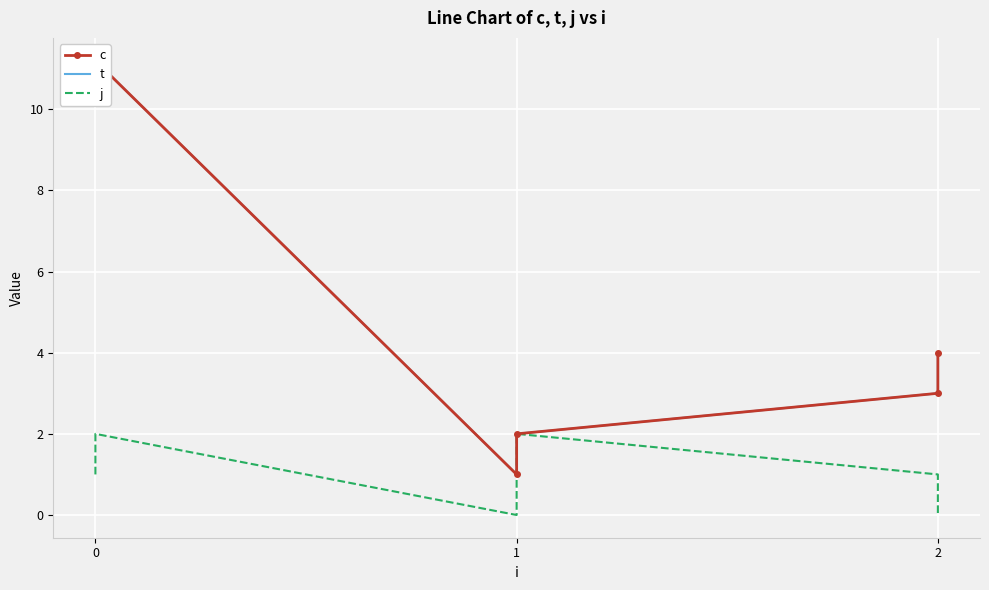

True or false: j and c cross at least once.

False